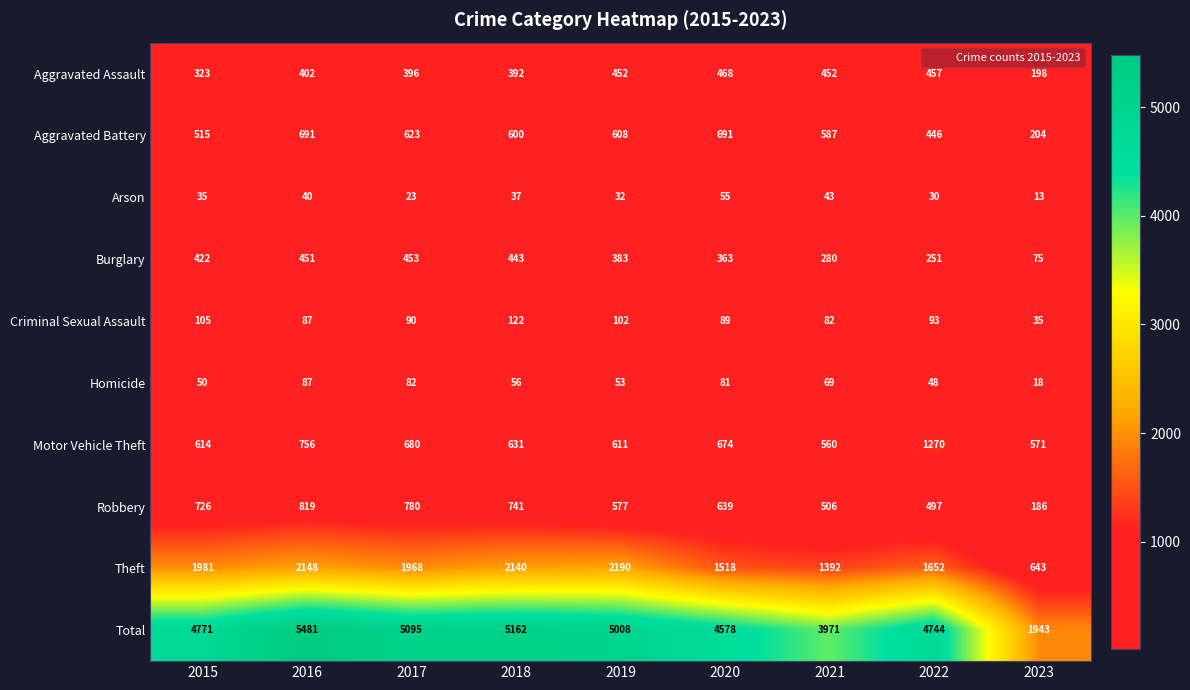

Where is Theft nearest to the value 1416?

2021